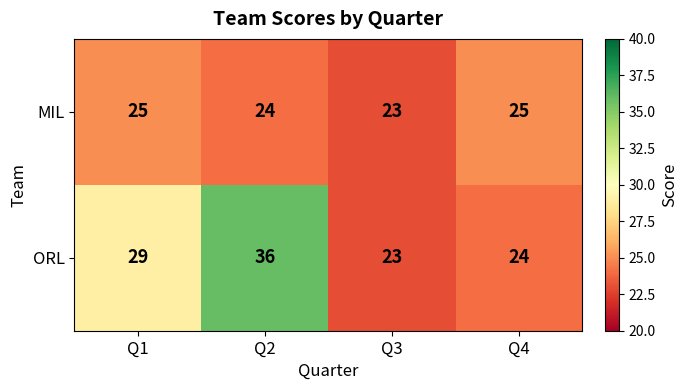

The MIL series shows 39 at Q3. True or false?

False